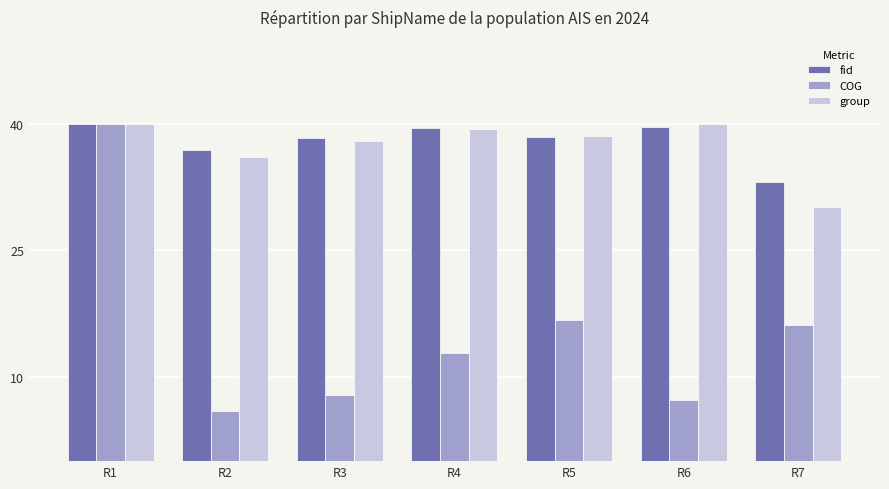

Which series has the largest total across all categories?

fid